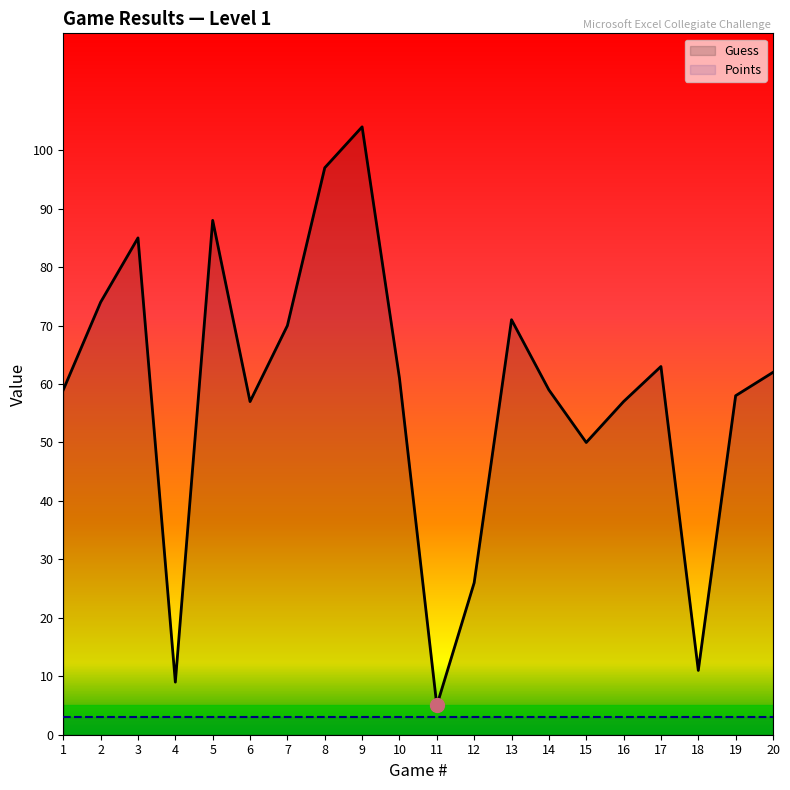

Does the chart display data point markers on the line(s)?

No